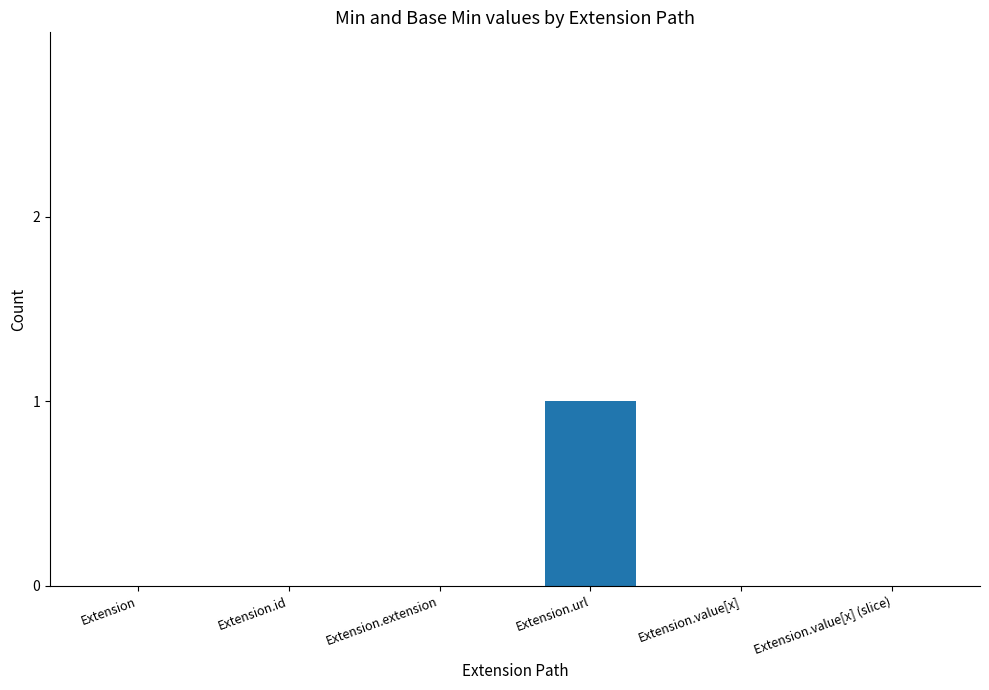

Which has a higher value, Extension or Extension.url?

Extension.url